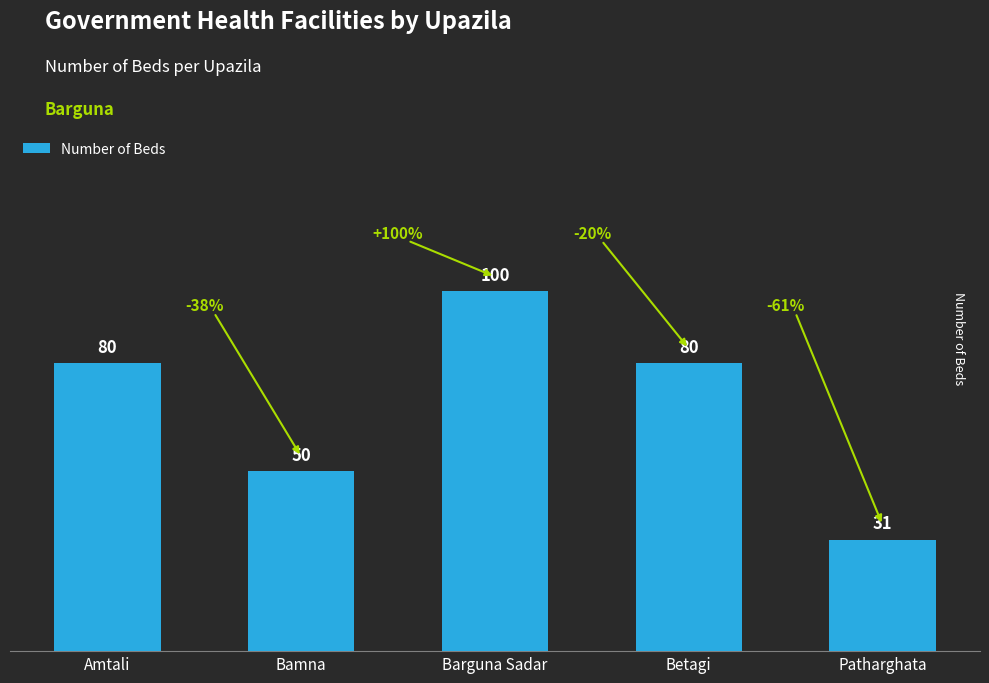

What is the sum of the values at Betagi and Bamna?

130